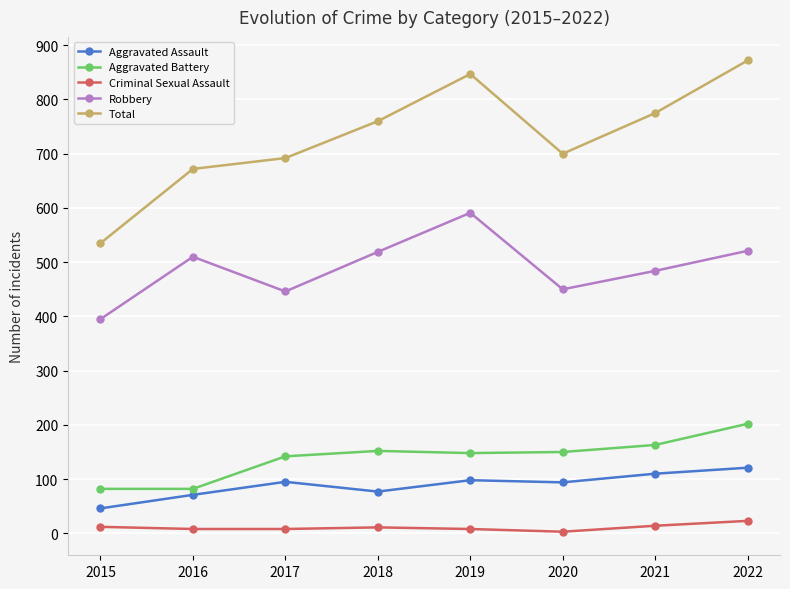

Which series has the largest range (max minus min)?

Total